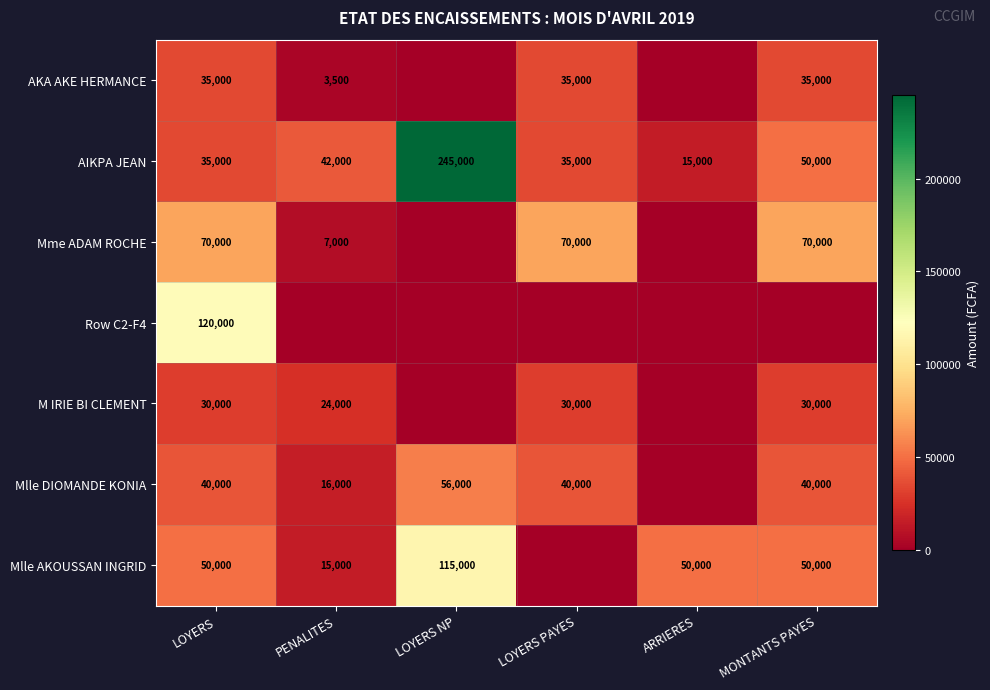

The Mlle AKOUSSAN INGRID series shows 115000 at LOYERS NP. True or false?

True